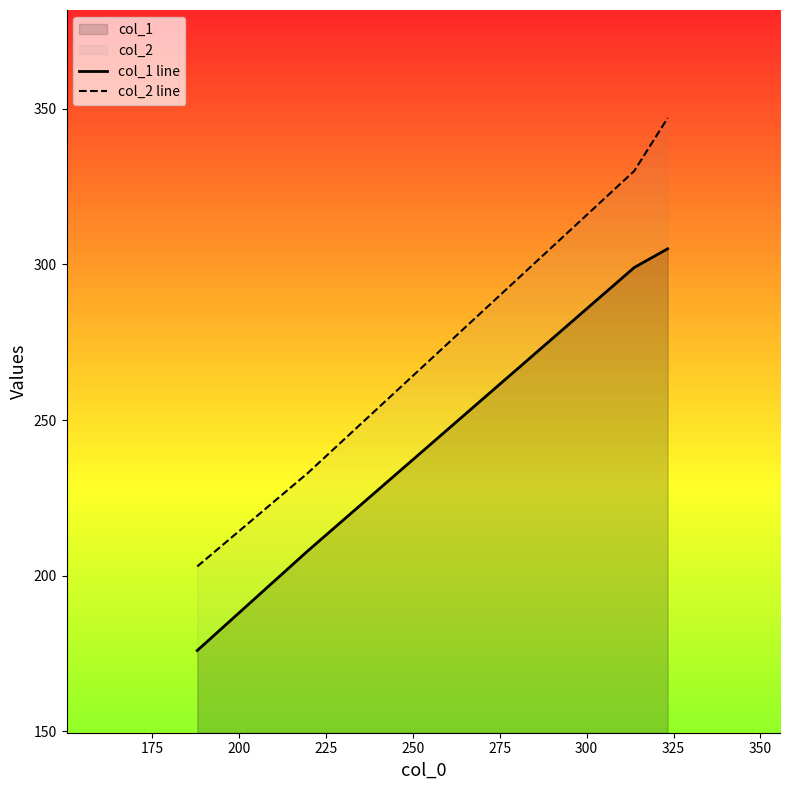

True or false: col_1 line has more than 2 interior local peaks.

False